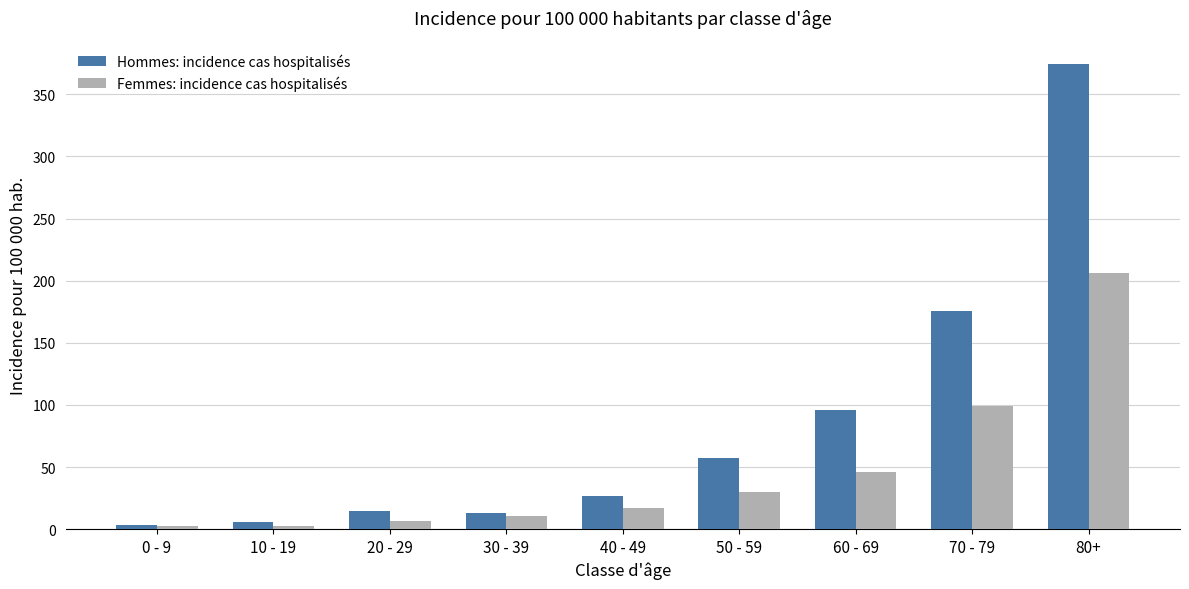

Is the value of Femmes: incidence cas hospitalisés at 50 - 59 greater than the value of Hommes: incidence cas hospitalisés at 60 - 69?

No